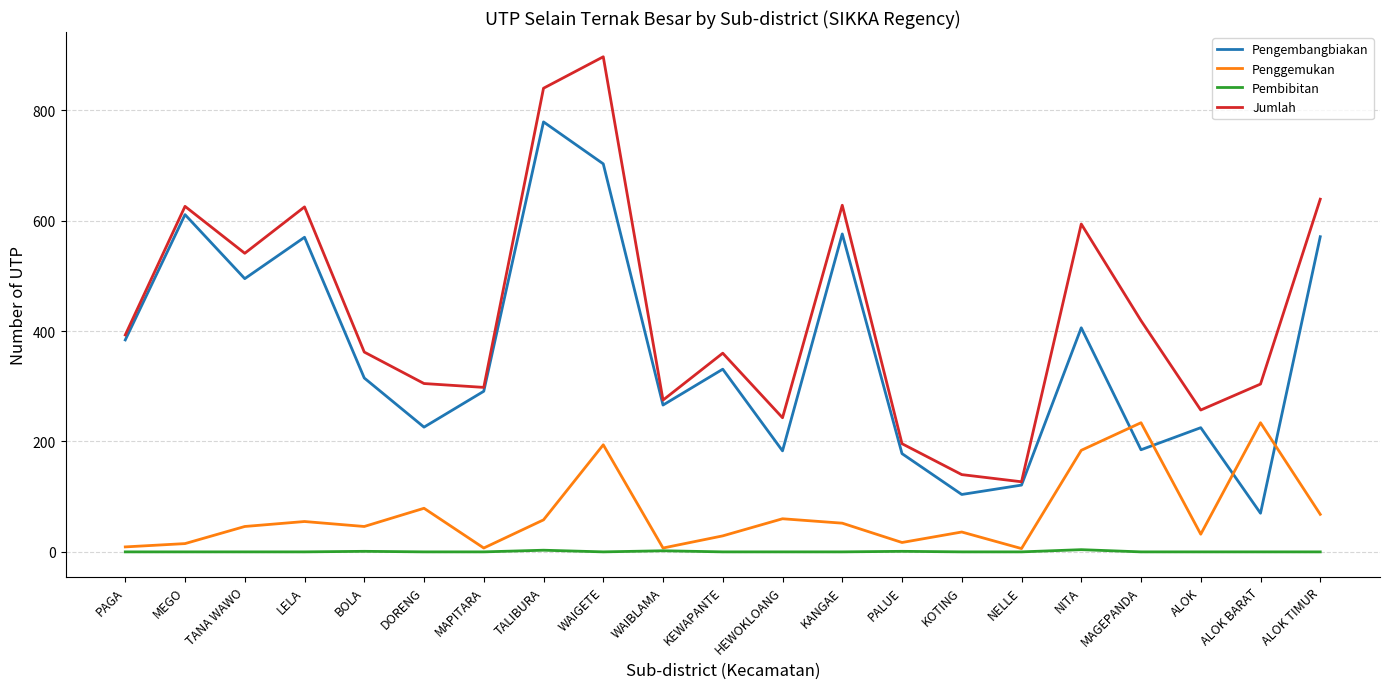

Which series has the widest spread of values?

Jumlah